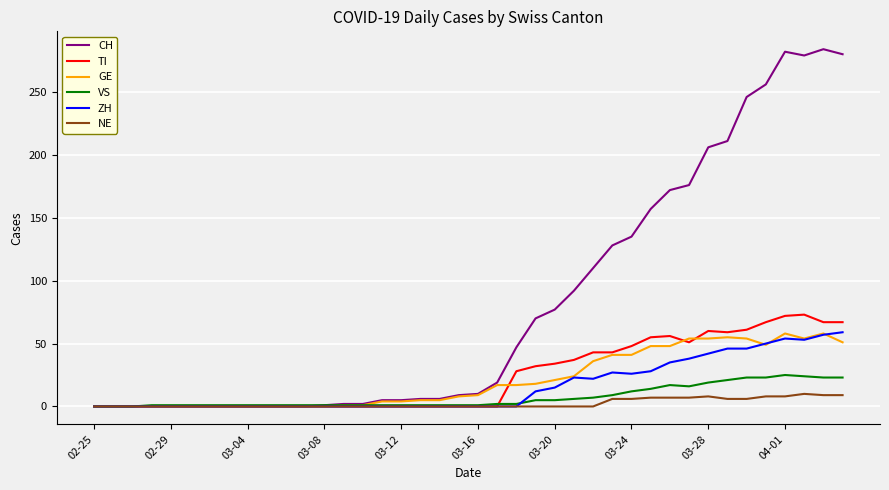

What is the highest value of the TI series?

73